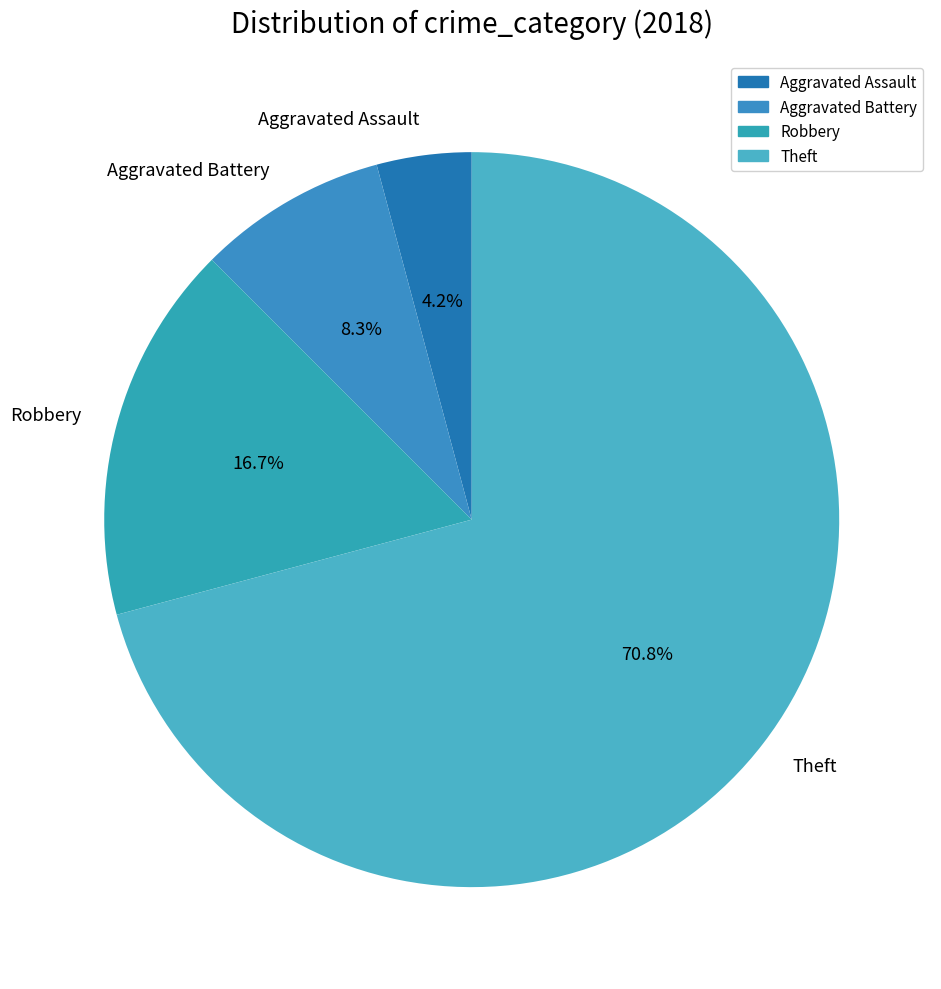

How many slices are in this pie chart?

4